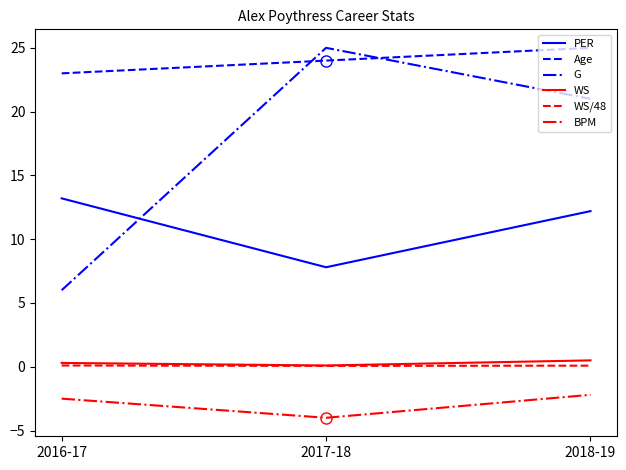

How many lines are shown in the chart?

6